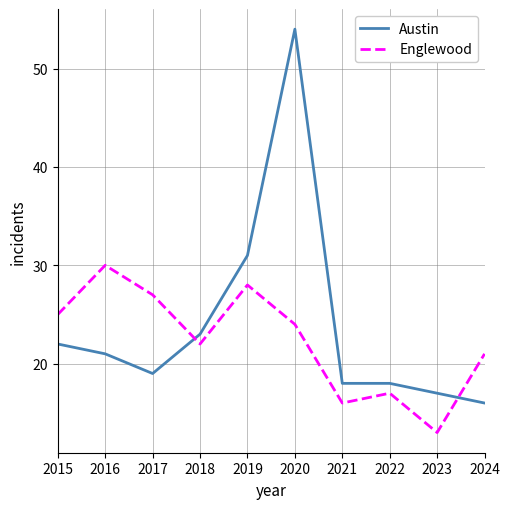

List the series in order of their peak value, highest first.

Austin, Englewood